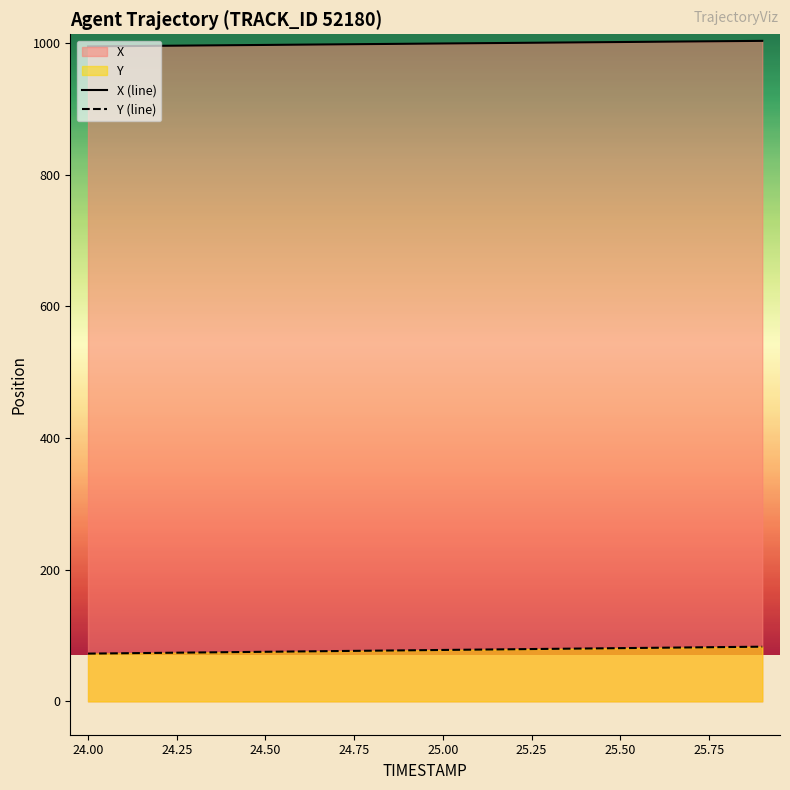

Reading right to left, list all the values displayed in this chart.

X (line): 1003.4	1002.9	1002.5	1002.0	1001.6	1001.1	1000.7	1000.3	999.8	999.4	998.9	998.5	998.1	997.6	997.2	996.7	996.3	995.9	995.4	995.0
Y (line): 83.1	82.5	82.0	81.4	80.9	80.3	79.8	79.2	78.6	78.1	77.5	77.0	76.4	75.9	75.3	74.8	74.2	73.7	73.1	72.6